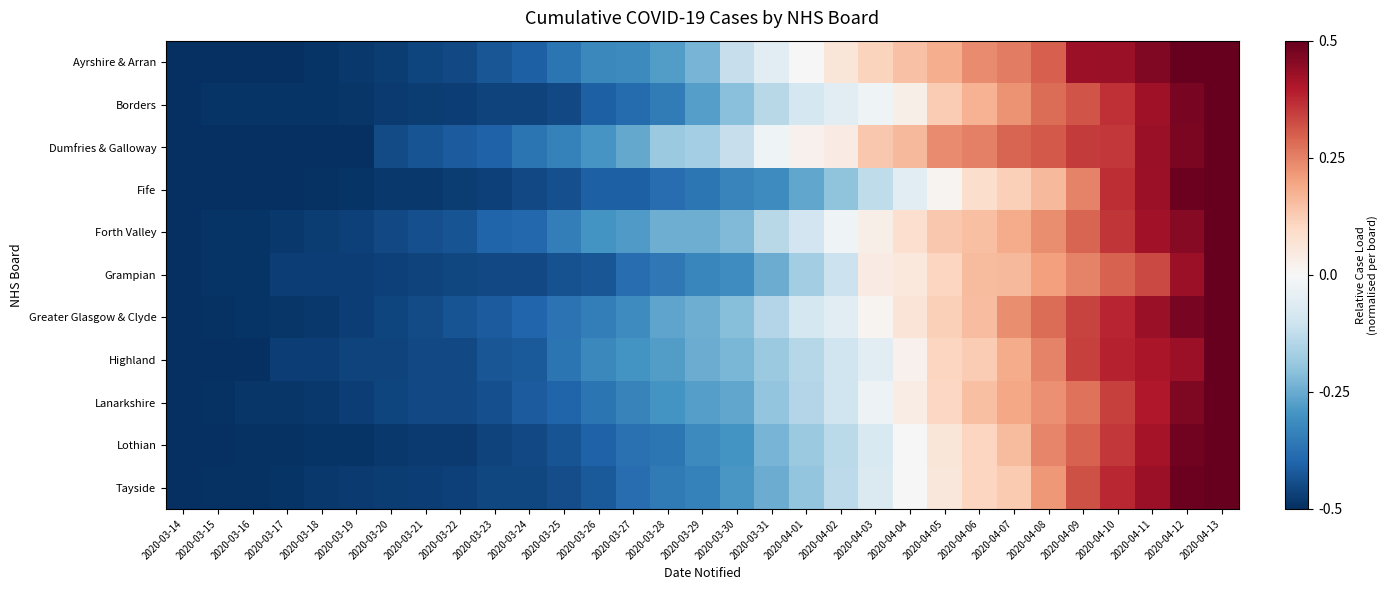

Reading right to left, what are all the values shown in this chart?

Ayrshire & Arran: 2020-04-13=0.5	2020-04-12=0.5	2020-04-11=0.5	2020-04-10=0.4	2020-04-09=0.4	2020-04-08=0.3	2020-04-07=0.3	2020-04-06=0.2	2020-04-05=0.2	2020-04-04=0.1	2020-04-03=0.1	2020-04-02=0.1	2020-04-01=0.0	2020-03-31=-0.1	2020-03-30=-0.1	2020-03-29=-0.2	2020-03-28=-0.3	2020-03-27=-0.3	2020-03-26=-0.3	2020-03-25=-0.4	2020-03-24=-0.4	2020-03-23=-0.4	2020-03-22=-0.5	2020-03-21=-0.5	2020-03-20=-0.5	2020-03-19=-0.5	2020-03-18=-0.5	2020-03-17=-0.5	2020-03-16=-0.5	2020-03-15=-0.5	2020-03-14=-0.5
Borders: 2020-04-13=0.5	2020-04-12=0.5	2020-04-11=0.4	2020-04-10=0.4	2020-04-09=0.3	2020-04-08=0.3	2020-04-07=0.2	2020-04-06=0.2	2020-04-05=0.1	2020-04-04=0.0	2020-04-03=-0.0	2020-04-02=-0.1	2020-04-01=-0.1	2020-03-31=-0.1	2020-03-30=-0.2	2020-03-29=-0.3	2020-03-28=-0.3	2020-03-27=-0.4	2020-03-26=-0.4	2020-03-25=-0.4	2020-03-24=-0.5	2020-03-23=-0.5	2020-03-22=-0.5	2020-03-21=-0.5	2020-03-20=-0.5	2020-03-19=-0.5	2020-03-18=-0.5	2020-03-17=-0.5	2020-03-16=-0.5	2020-03-15=-0.5	2020-03-14=-0.5
Dumfries & Galloway: 2020-04-13=0.5	2020-04-12=0.5	2020-04-11=0.4	2020-04-10=0.4	2020-04-09=0.3	2020-04-08=0.3	2020-04-07=0.3	2020-04-06=0.2	2020-04-05=0.2	2020-04-04=0.2	2020-04-03=0.1	2020-04-02=0.0	2020-04-01=0.0	2020-03-31=-0.0	2020-03-30=-0.1	2020-03-29=-0.2	2020-03-28=-0.2	2020-03-27=-0.3	2020-03-26=-0.3	2020-03-25=-0.3	2020-03-24=-0.4	2020-03-23=-0.4	2020-03-22=-0.4	2020-03-21=-0.4	2020-03-20=-0.4	2020-03-19=-0.5	2020-03-18=-0.5	2020-03-17=-0.5	2020-03-16=-0.5	2020-03-15=-0.5	2020-03-14=-0.5
Fife: 2020-04-13=0.5	2020-04-12=0.5	2020-04-11=0.4	2020-04-10=0.4	2020-04-09=0.2	2020-04-08=0.2	2020-04-07=0.1	2020-04-06=0.1	2020-04-05=0.0	2020-04-04=-0.1	2020-04-03=-0.1	2020-04-02=-0.2	2020-04-01=-0.3	2020-03-31=-0.3	2020-03-30=-0.3	2020-03-29=-0.4	2020-03-28=-0.4	2020-03-27=-0.4	2020-03-26=-0.4	2020-03-25=-0.4	2020-03-24=-0.4	2020-03-23=-0.5	2020-03-22=-0.5	2020-03-21=-0.5	2020-03-20=-0.5	2020-03-19=-0.5	2020-03-18=-0.5	2020-03-17=-0.5	2020-03-16=-0.5	2020-03-15=-0.5	2020-03-14=-0.5
Forth Valley: 2020-04-13=0.5	2020-04-12=0.5	2020-04-11=0.4	2020-04-10=0.4	2020-04-09=0.3	2020-04-08=0.2	2020-04-07=0.2	2020-04-06=0.2	2020-04-05=0.1	2020-04-04=0.1	2020-04-03=0.0	2020-04-02=-0.0	2020-04-01=-0.1	2020-03-31=-0.1	2020-03-30=-0.2	2020-03-29=-0.2	2020-03-28=-0.2	2020-03-27=-0.3	2020-03-26=-0.3	2020-03-25=-0.3	2020-03-24=-0.4	2020-03-23=-0.4	2020-03-22=-0.4	2020-03-21=-0.4	2020-03-20=-0.5	2020-03-19=-0.5	2020-03-18=-0.5	2020-03-17=-0.5	2020-03-16=-0.5	2020-03-15=-0.5	2020-03-14=-0.5
Grampian: 2020-04-13=0.5	2020-04-12=0.4	2020-04-11=0.3	2020-04-10=0.3	2020-04-09=0.2	2020-04-08=0.2	2020-04-07=0.2	2020-04-06=0.2	2020-04-05=0.1	2020-04-04=0.1	2020-04-03=0.0	2020-04-02=-0.1	2020-04-01=-0.2	2020-03-31=-0.2	2020-03-30=-0.3	2020-03-29=-0.3	2020-03-28=-0.4	2020-03-27=-0.4	2020-03-26=-0.4	2020-03-25=-0.4	2020-03-24=-0.5	2020-03-23=-0.5	2020-03-22=-0.5	2020-03-21=-0.5	2020-03-20=-0.5	2020-03-19=-0.5	2020-03-18=-0.5	2020-03-17=-0.5	2020-03-16=-0.5	2020-03-15=-0.5	2020-03-14=-0.5
Greater Glasgow & Clyde: 2020-04-13=0.5	2020-04-12=0.5	2020-04-11=0.4	2020-04-10=0.4	2020-04-09=0.3	2020-04-08=0.3	2020-04-07=0.2	2020-04-06=0.2	2020-04-05=0.1	2020-04-04=0.1	2020-04-03=0.0	2020-04-02=-0.1	2020-04-01=-0.1	2020-03-31=-0.1	2020-03-30=-0.2	2020-03-29=-0.2	2020-03-28=-0.3	2020-03-27=-0.3	2020-03-26=-0.3	2020-03-25=-0.4	2020-03-24=-0.4	2020-03-23=-0.4	2020-03-22=-0.4	2020-03-21=-0.4	2020-03-20=-0.5	2020-03-19=-0.5	2020-03-18=-0.5	2020-03-17=-0.5	2020-03-16=-0.5	2020-03-15=-0.5	2020-03-14=-0.5
Highland: 2020-04-13=0.5	2020-04-12=0.4	2020-04-11=0.4	2020-04-10=0.4	2020-04-09=0.3	2020-04-08=0.2	2020-04-07=0.2	2020-04-06=0.1	2020-04-05=0.1	2020-04-04=0.0	2020-04-03=-0.1	2020-04-02=-0.1	2020-04-01=-0.1	2020-03-31=-0.2	2020-03-30=-0.2	2020-03-29=-0.2	2020-03-28=-0.3	2020-03-27=-0.3	2020-03-26=-0.3	2020-03-25=-0.4	2020-03-24=-0.4	2020-03-23=-0.4	2020-03-22=-0.5	2020-03-21=-0.5	2020-03-20=-0.5	2020-03-19=-0.5	2020-03-18=-0.5	2020-03-17=-0.5	2020-03-16=-0.5	2020-03-15=-0.5	2020-03-14=-0.5
Lanarkshire: 2020-04-13=0.5	2020-04-12=0.5	2020-04-11=0.4	2020-04-10=0.3	2020-04-09=0.3	2020-04-08=0.2	2020-04-07=0.2	2020-04-06=0.1	2020-04-05=0.1	2020-04-04=0.0	2020-04-03=-0.0	2020-04-02=-0.1	2020-04-01=-0.1	2020-03-31=-0.2	2020-03-30=-0.3	2020-03-29=-0.3	2020-03-28=-0.3	2020-03-27=-0.3	2020-03-26=-0.4	2020-03-25=-0.4	2020-03-24=-0.4	2020-03-23=-0.4	2020-03-22=-0.4	2020-03-21=-0.4	2020-03-20=-0.5	2020-03-19=-0.5	2020-03-18=-0.5	2020-03-17=-0.5	2020-03-16=-0.5	2020-03-15=-0.5	2020-03-14=-0.5
Lothian: 2020-04-13=0.5	2020-04-12=0.5	2020-04-11=0.4	2020-04-10=0.4	2020-04-09=0.3	2020-04-08=0.2	2020-04-07=0.2	2020-04-06=0.1	2020-04-05=0.1	2020-04-04=-0.0	2020-04-03=-0.1	2020-04-02=-0.1	2020-04-01=-0.2	2020-03-31=-0.2	2020-03-30=-0.3	2020-03-29=-0.3	2020-03-28=-0.4	2020-03-27=-0.4	2020-03-26=-0.4	2020-03-25=-0.4	2020-03-24=-0.5	2020-03-23=-0.5	2020-03-22=-0.5	2020-03-21=-0.5	2020-03-20=-0.5	2020-03-19=-0.5	2020-03-18=-0.5	2020-03-17=-0.5	2020-03-16=-0.5	2020-03-15=-0.5	2020-03-14=-0.5
Tayside: 2020-04-13=0.5	2020-04-12=0.5	2020-04-11=0.4	2020-04-10=0.4	2020-04-09=0.3	2020-04-08=0.2	2020-04-07=0.1	2020-04-06=0.1	2020-04-05=0.1	2020-04-04=-0.0	2020-04-03=-0.1	2020-04-02=-0.1	2020-04-01=-0.2	2020-03-31=-0.2	2020-03-30=-0.3	2020-03-29=-0.3	2020-03-28=-0.4	2020-03-27=-0.4	2020-03-26=-0.4	2020-03-25=-0.4	2020-03-24=-0.5	2020-03-23=-0.5	2020-03-22=-0.5	2020-03-21=-0.5	2020-03-20=-0.5	2020-03-19=-0.5	2020-03-18=-0.5	2020-03-17=-0.5	2020-03-16=-0.5	2020-03-15=-0.5	2020-03-14=-0.5